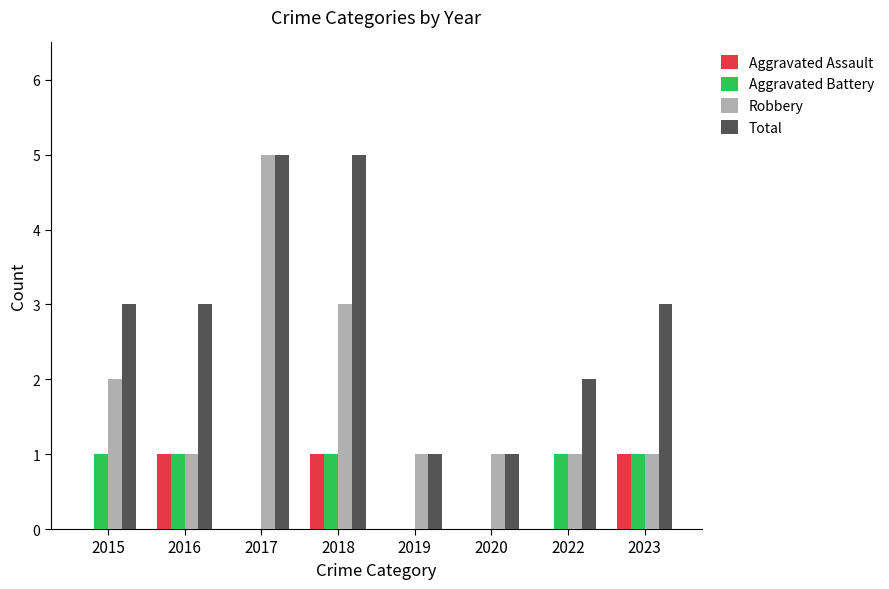

What is the spread (max minus min) of values at 2015?

3